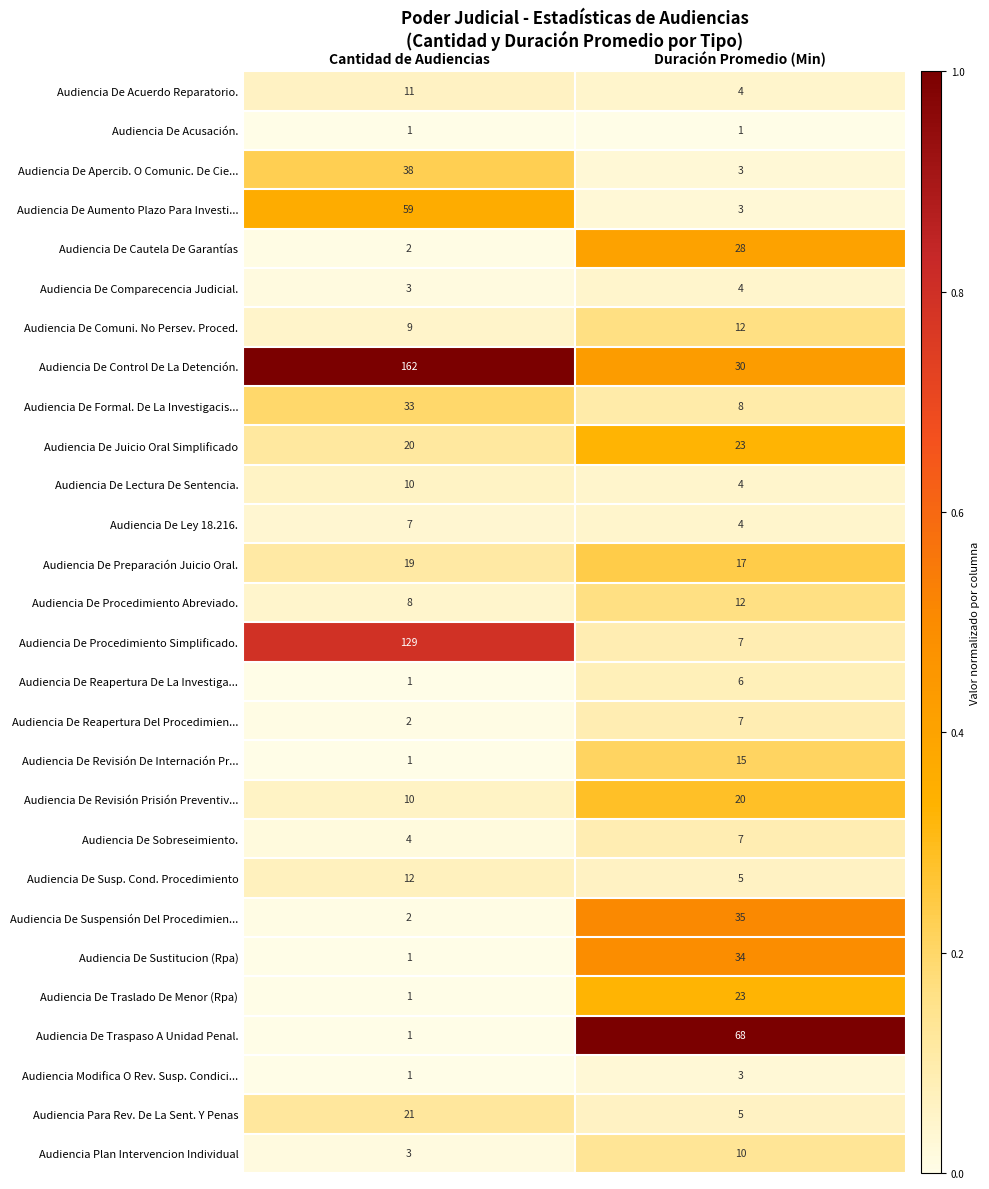

At which label does Audiencia De Formal. De La Investigacis... reach its peak?

Cantidad de Audiencias